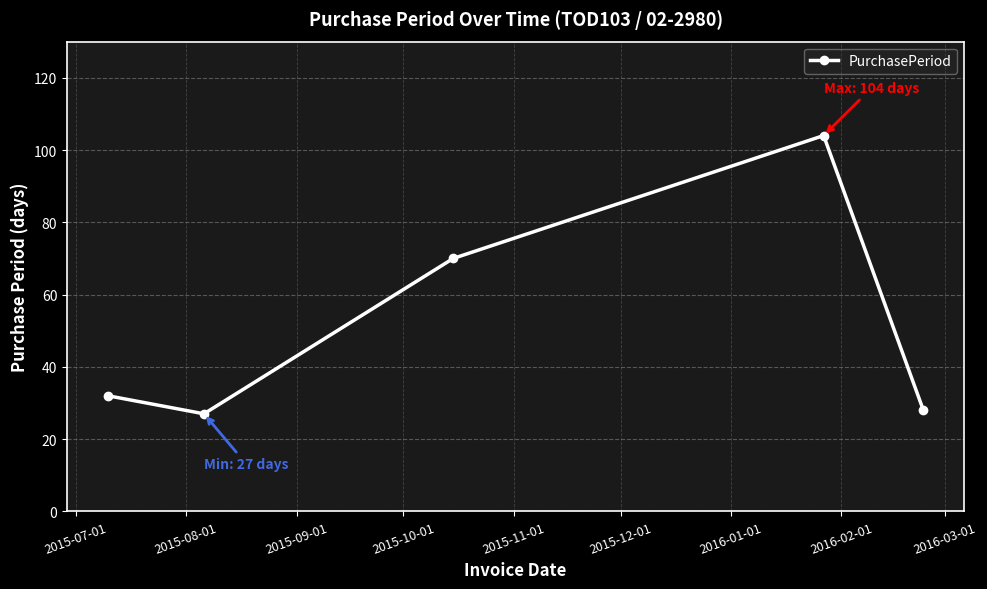

What is the sum of all values?

261